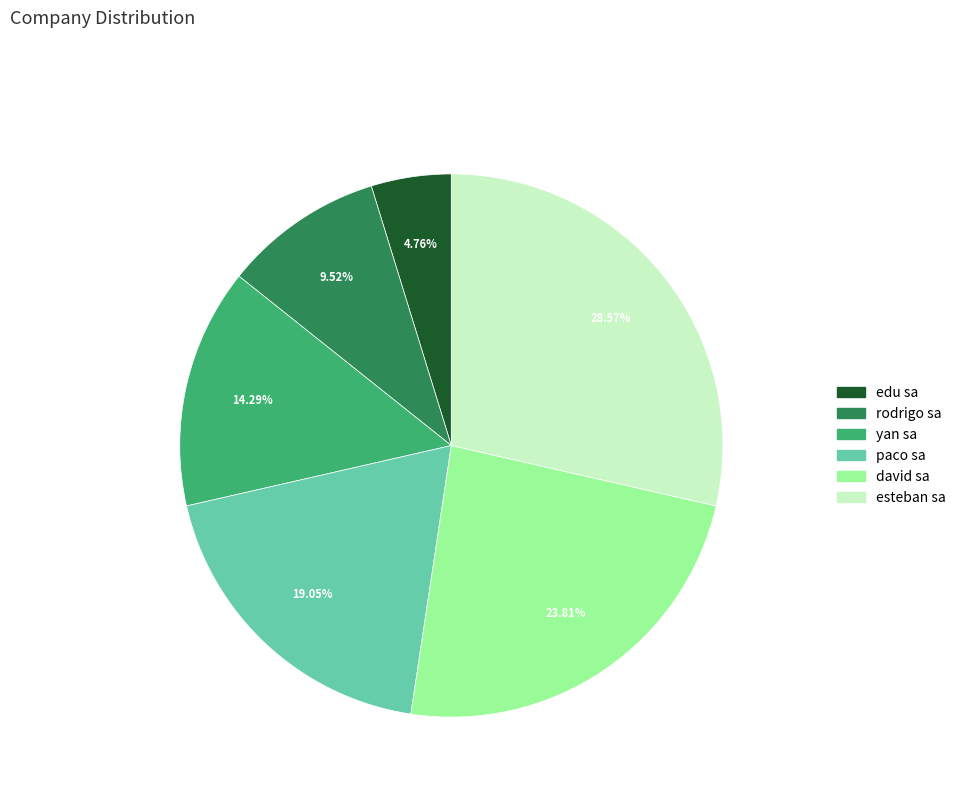

What is the largest slice in the pie chart?

esteban sa